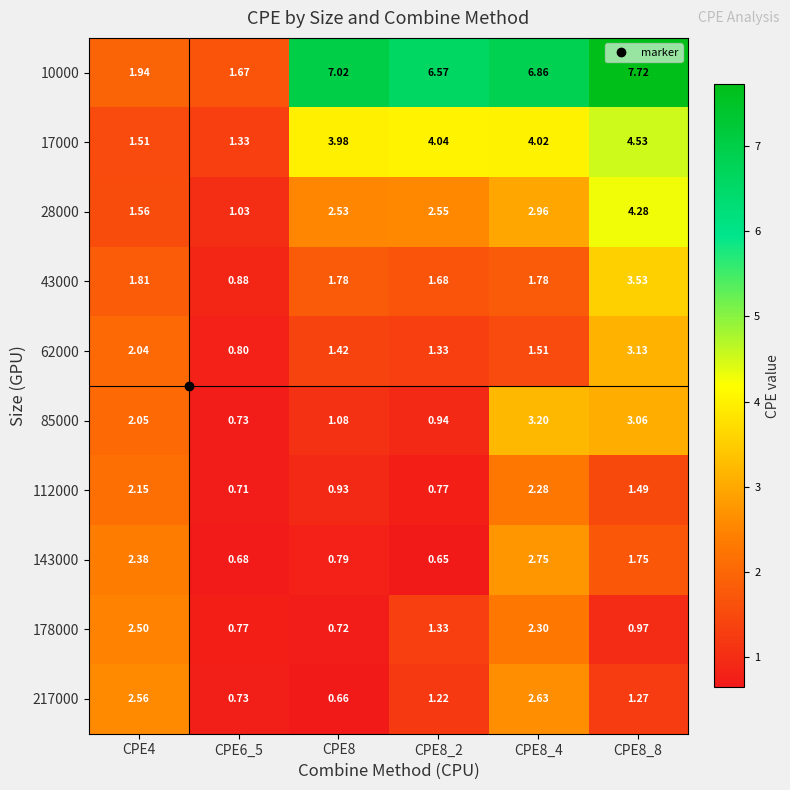

Is the value of 17000 at CPE8_4 greater than the value of 28000 at CPE4?

Yes